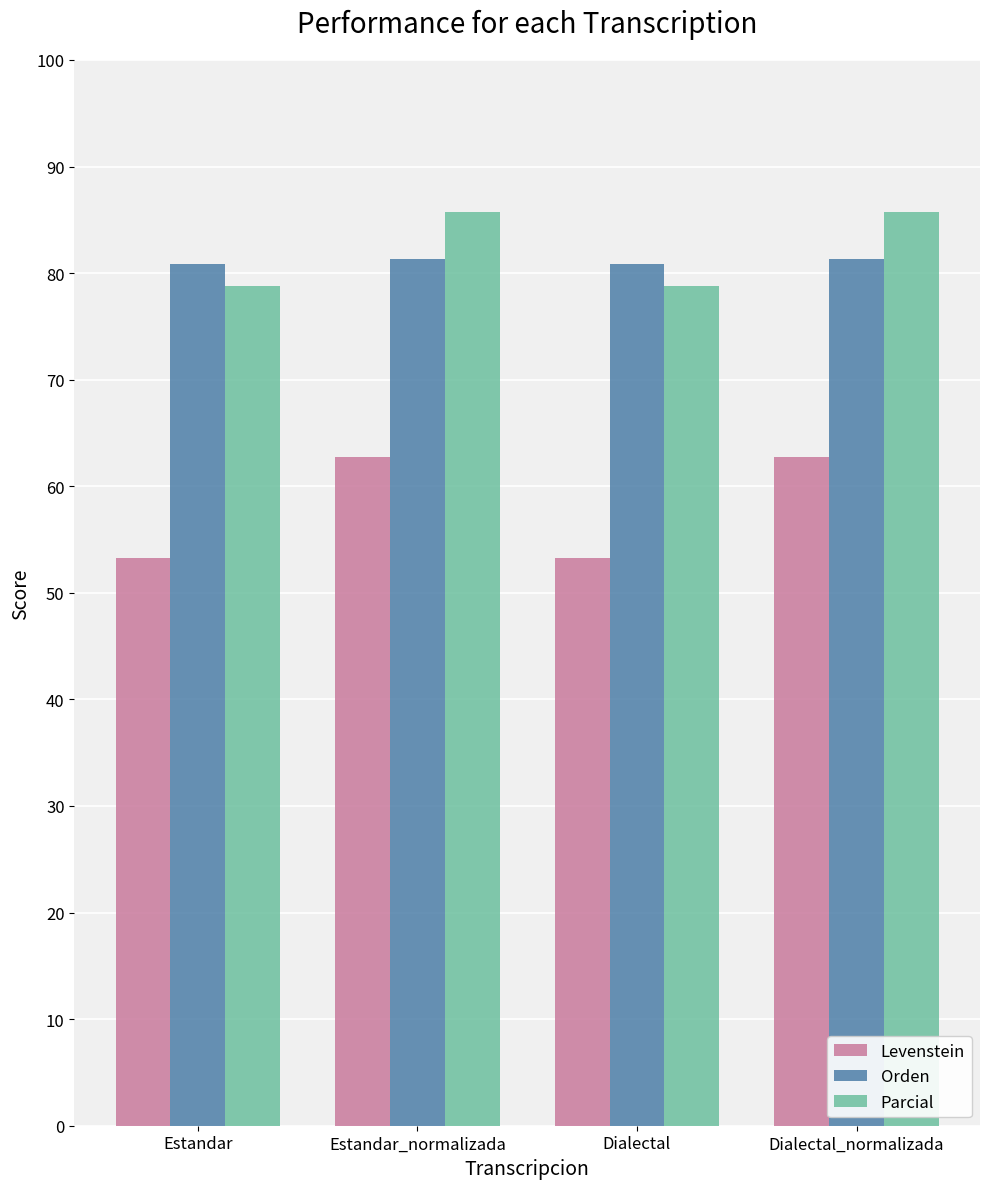

Is the value of Levenstein at Dialectal_normalizada greater than the value of Parcial at Dialectal?

No